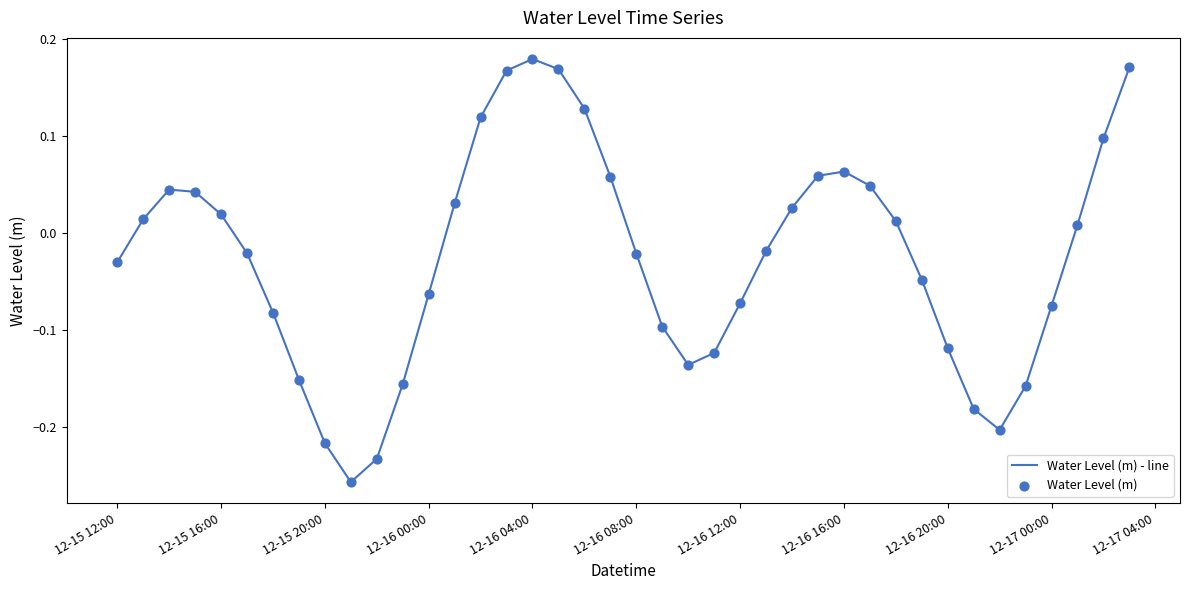

How many lines are shown in the chart?

1